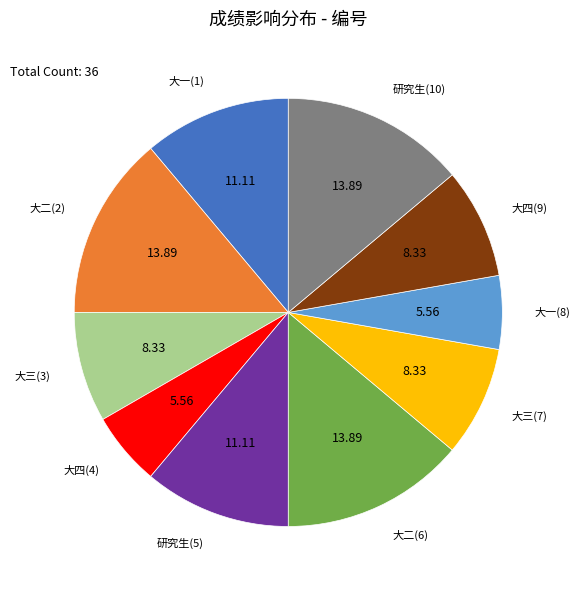

Is there any slice that represents more than half of the pie?

No